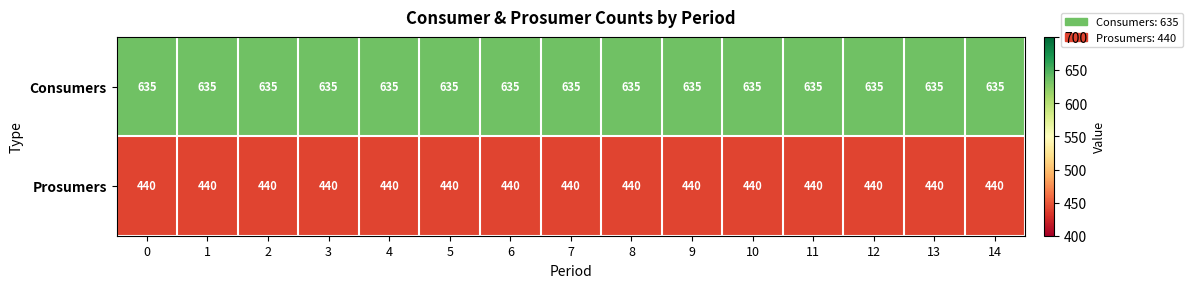

The Consumers series shows 635 at 12. True or false?

True